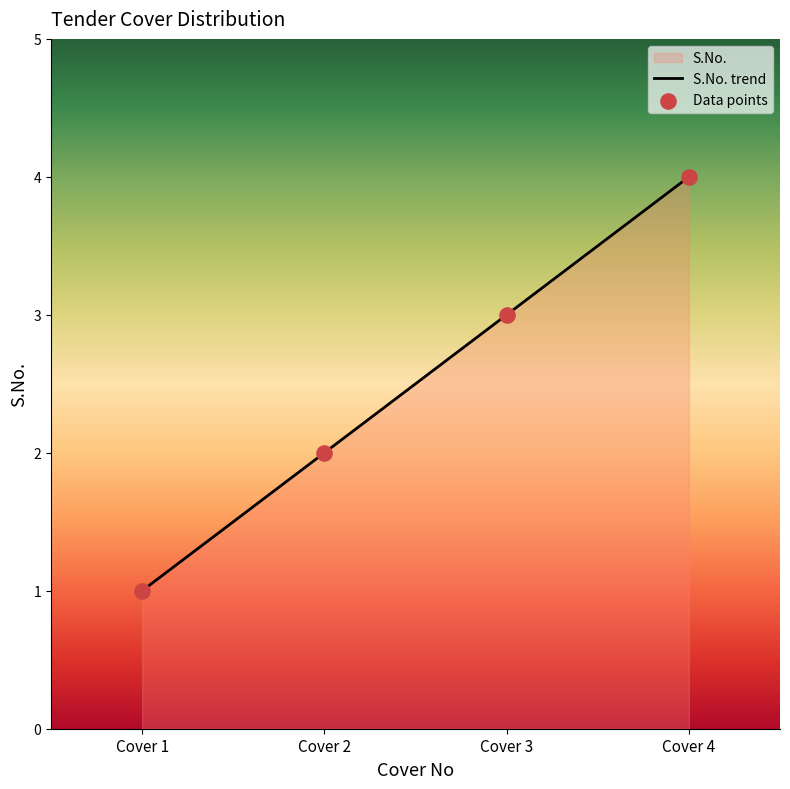

What is the ratio of the value at Cover 1 to the value at Cover 4?

0.2